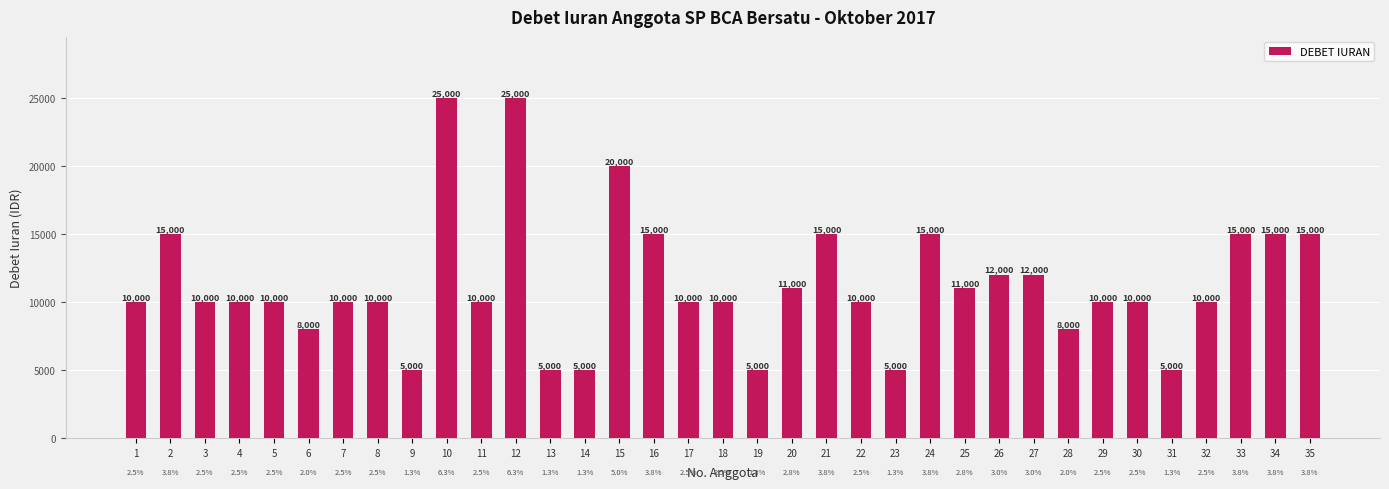

Is it true that the value at 7 is 10000?

True